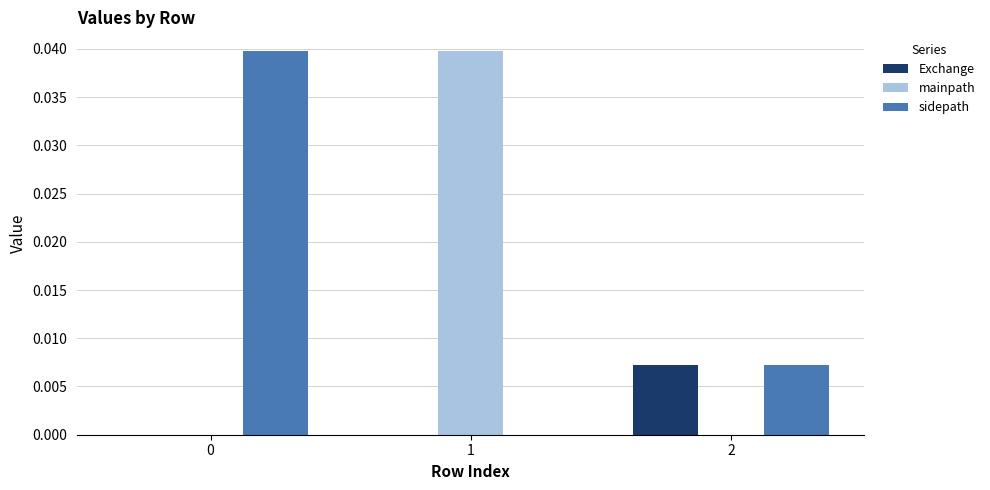

Which series changed the most between 1 and 2?

mainpath